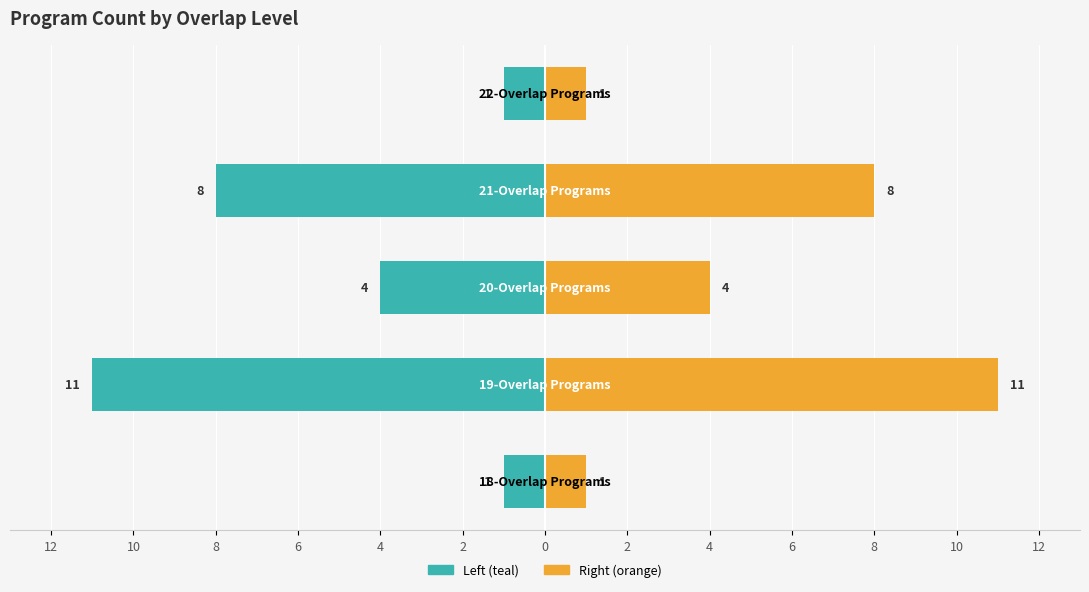

Which series has the largest range (max minus min)?

Count (left)